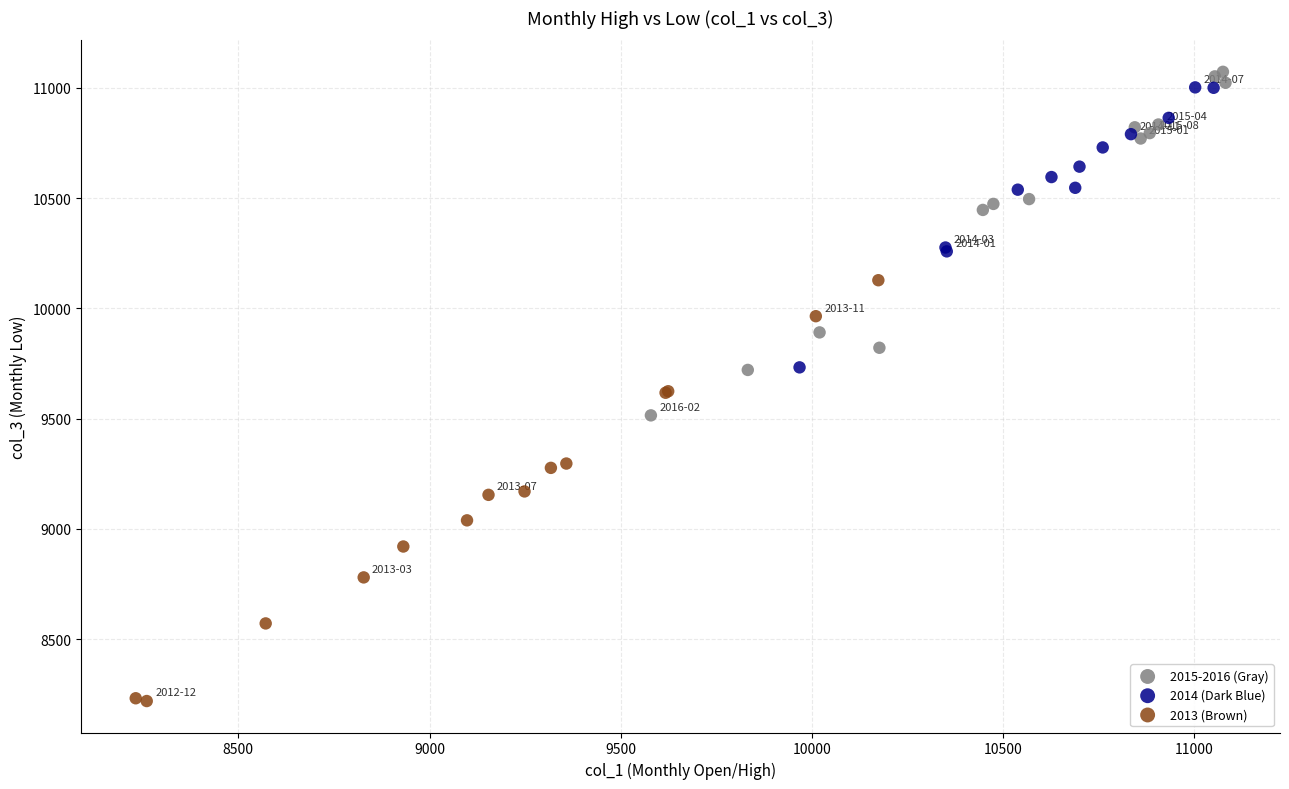

Which series has the widest spread of Y values?

2013 (Brown)